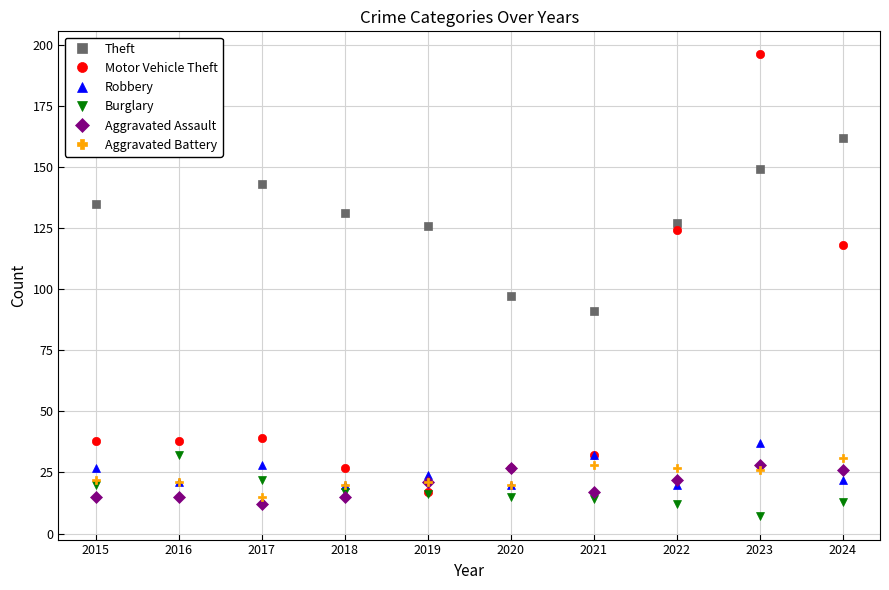

Reading left to right, extract all data points from this chart.

Theft: 2015=135	2016=190	2017=143	2018=131	2019=126	2020=97	2021=91	2022=127	2023=149	2024=162
Motor Vehicle Theft: 2015=38	2016=38	2017=39	2018=27	2019=17	2020=27	2021=32	2022=124	2023=196	2024=118
Robbery: 2015=27	2016=21	2017=28	2018=20	2019=24	2020=20	2021=32	2022=20	2023=37	2024=22
Burglary: 2015=20	2016=32	2017=22	2018=17	2019=16	2020=15	2021=14	2022=12	2023=7	2024=13
Aggravated Assault: 2015=15	2016=15	2017=12	2018=15	2019=21	2020=27	2021=17	2022=22	2023=28	2024=26
Aggravated Battery: 2015=22	2016=21	2017=15	2018=20	2019=21	2020=20	2021=28	2022=27	2023=26	2024=31